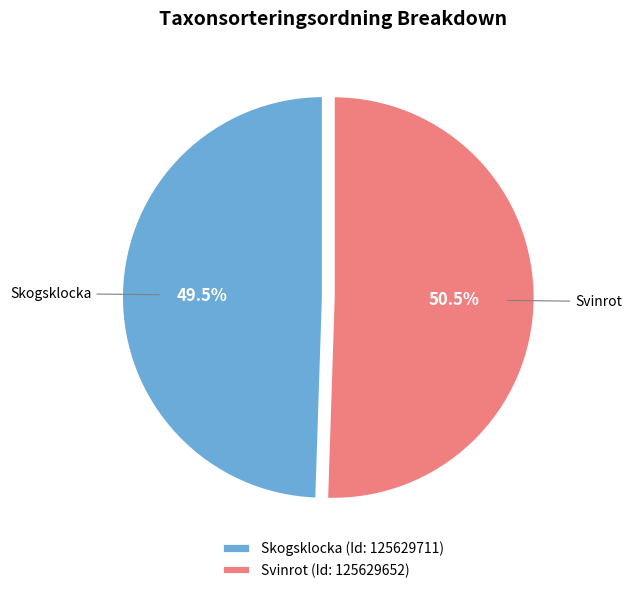

Which has a higher value, Skogsklocka (Id: 125629711) or Svinrot (Id: 125629652)?

Svinrot (Id: 125629652)